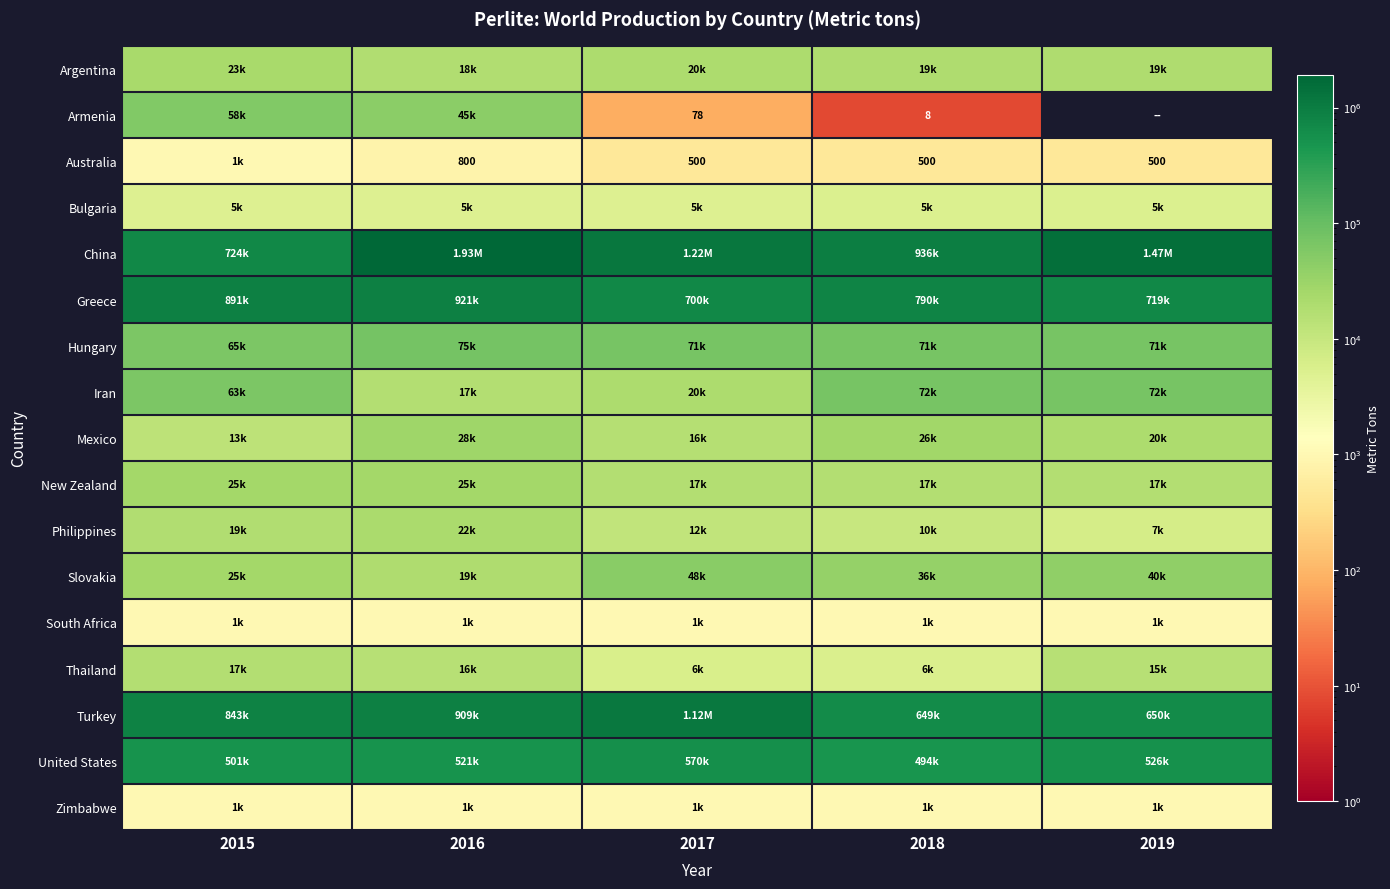

Which series has the largest range (max minus min)?

China